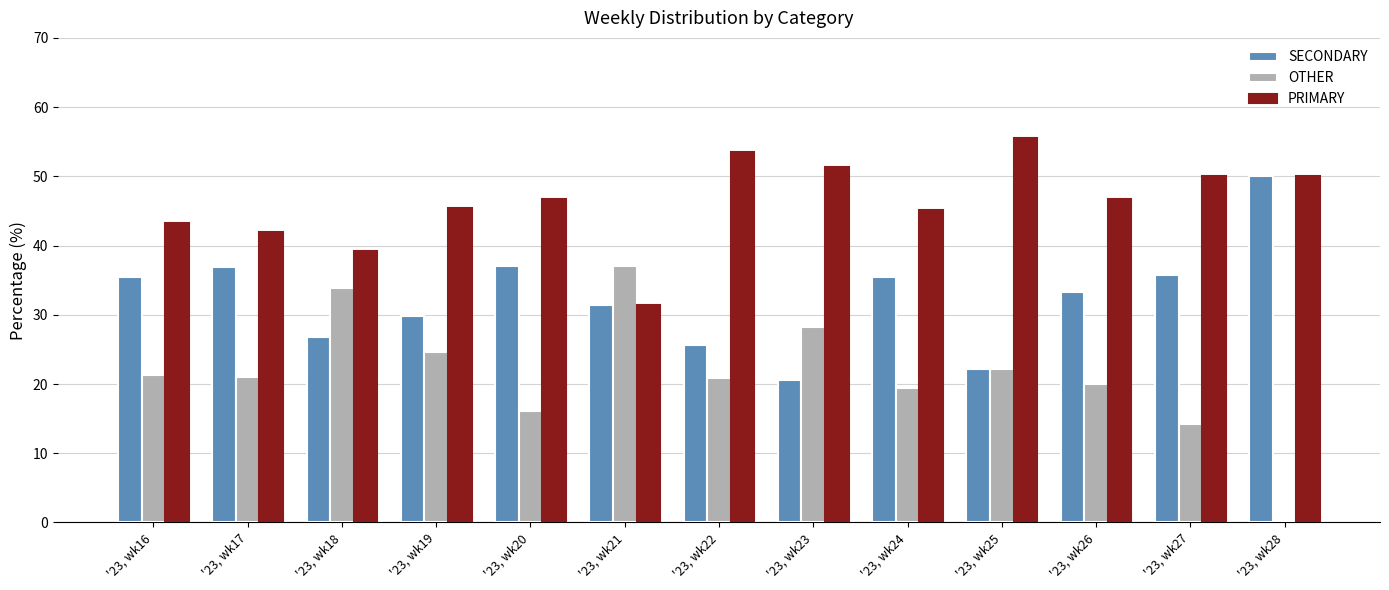

True or false: PRIMARY has a value of 46.8 at '23, wk20.

True